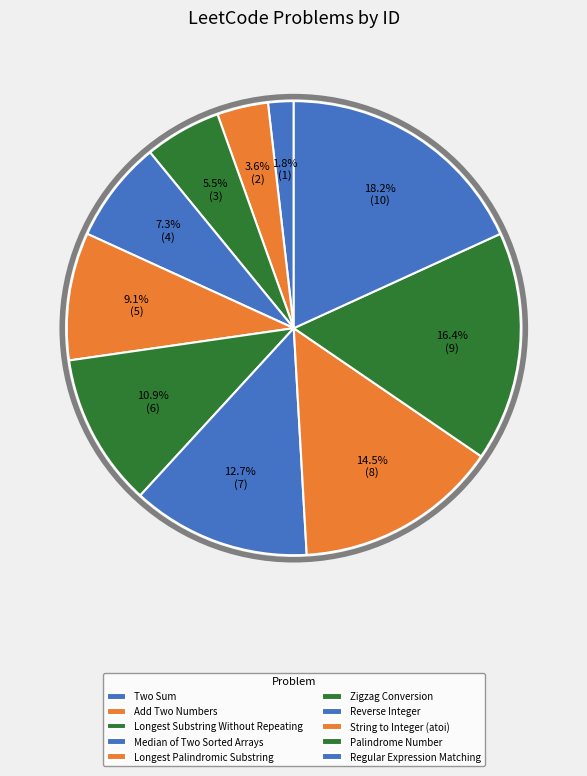

Is it true that Longest Palindromic Substring is 1% of the pie?

False